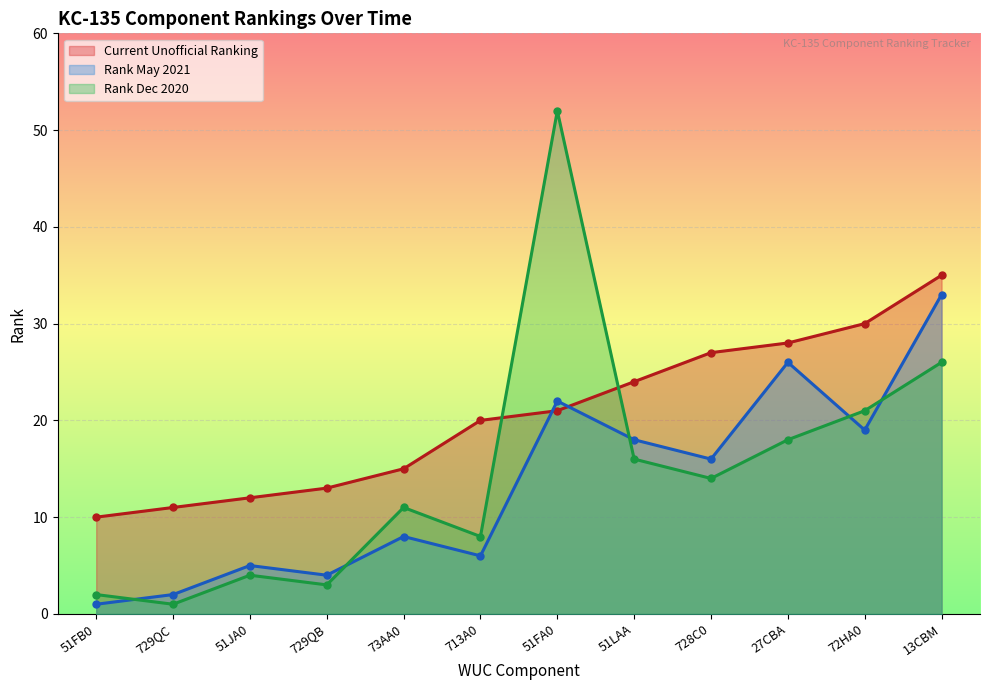

At which label does Rank May 2021 first exceed 16?

51FA0